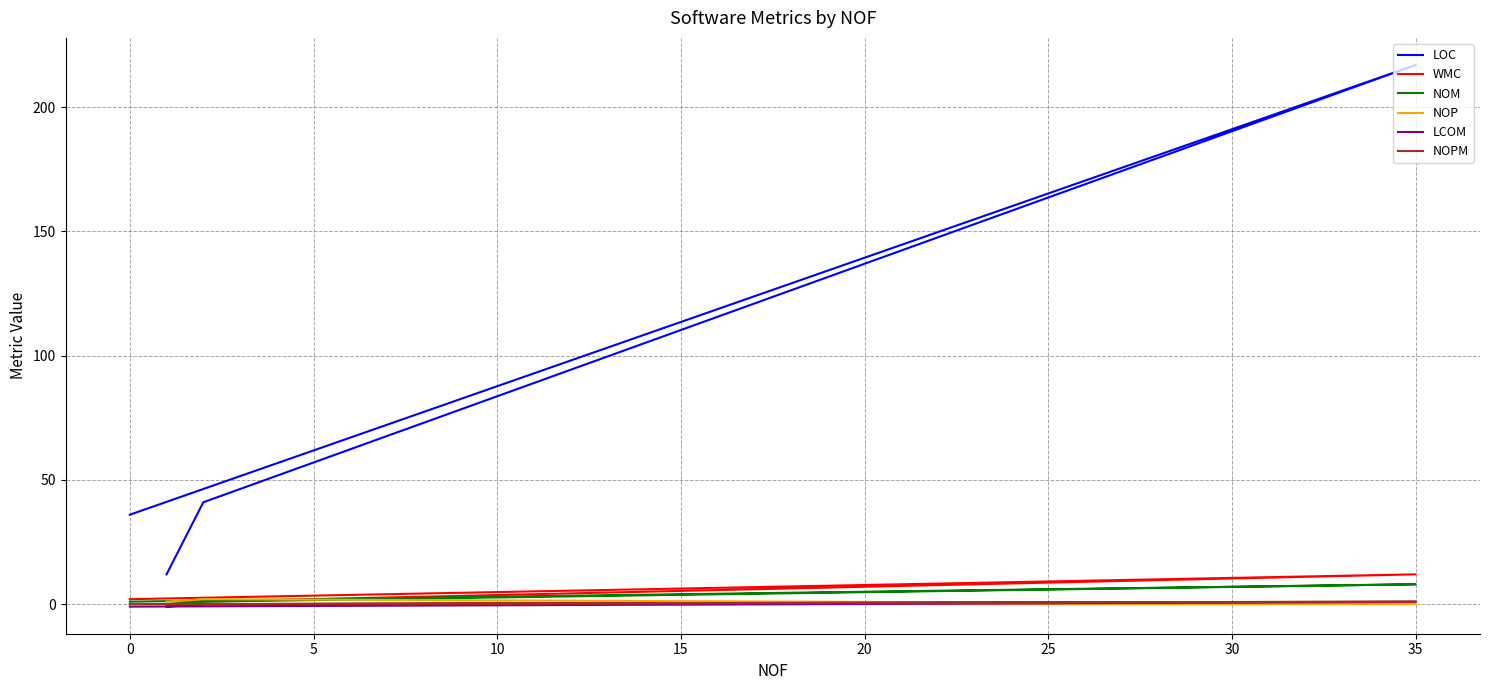

In WMC, how many points are higher than both neighbors (excluding endpoints)?

1